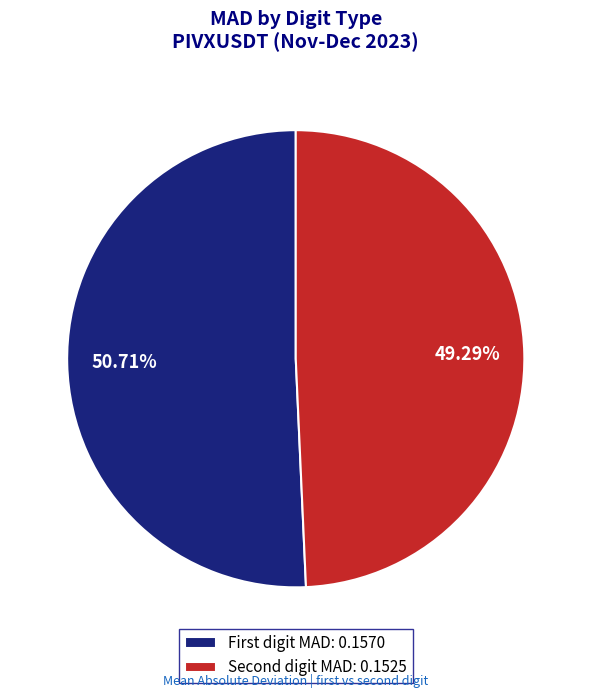

How many segments does this pie chart have?

2